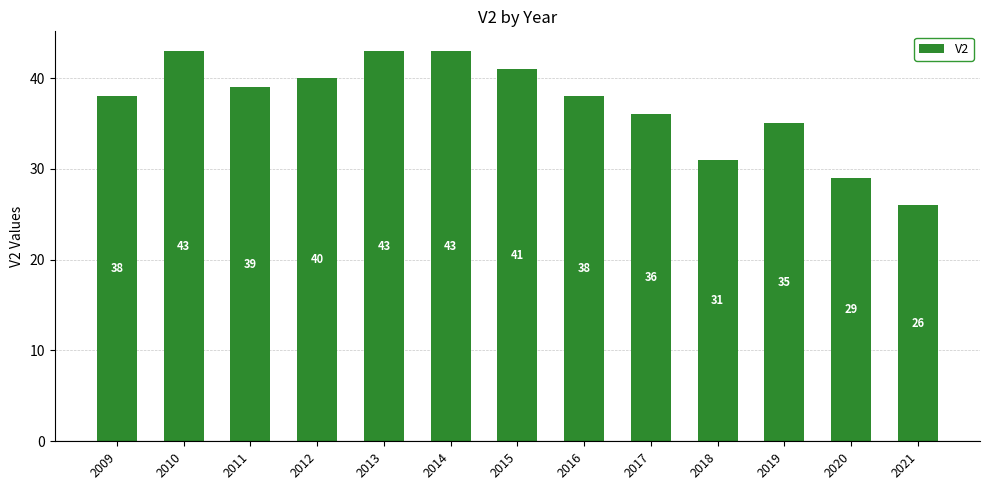

Does the chart contain stacked bars?

No